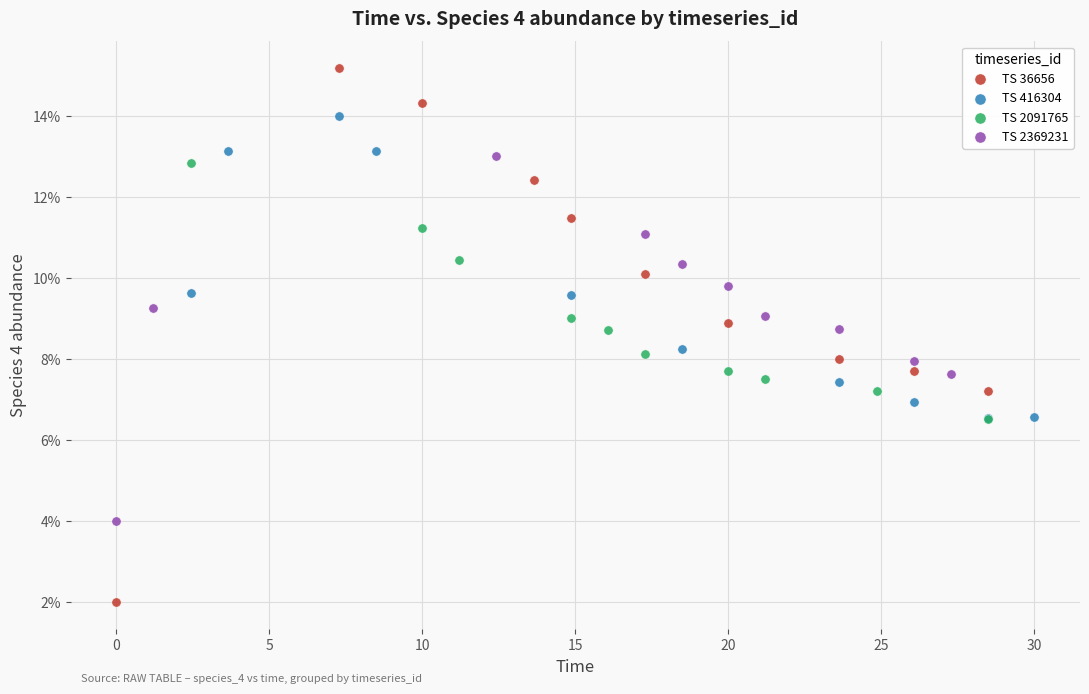

What are all the series names shown in the legend?

TS 36656, TS 416304, TS 2091765, TS 2369231